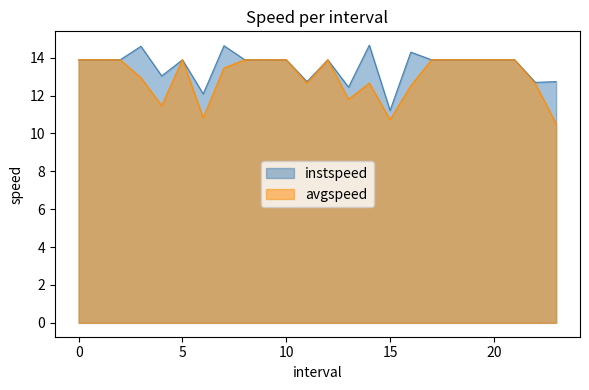

What value does the avgspeed series have at 5?

13.9